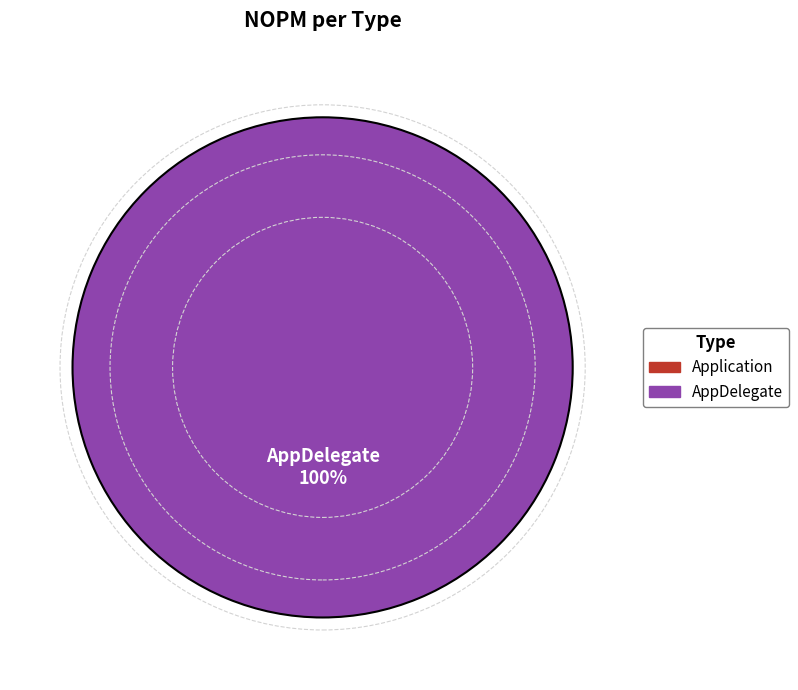

Rank the categories by value from highest to lowest.

AppDelegate, Application